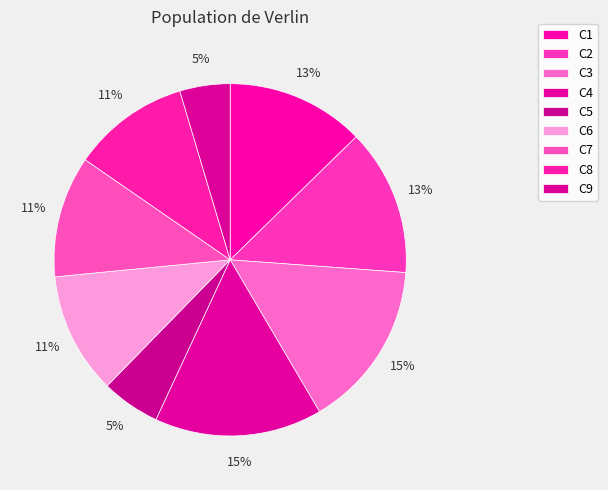

How many segments does this pie chart have?

9